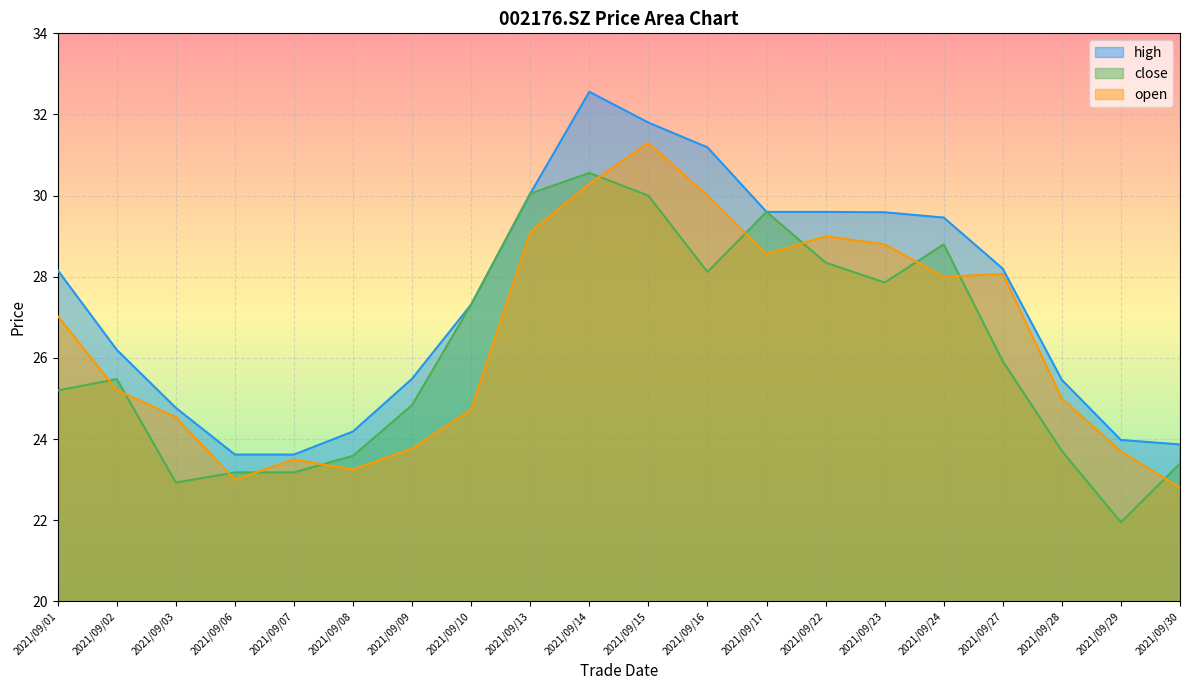

True or false: close has a value of 38.6 at 2021/09/22.

False